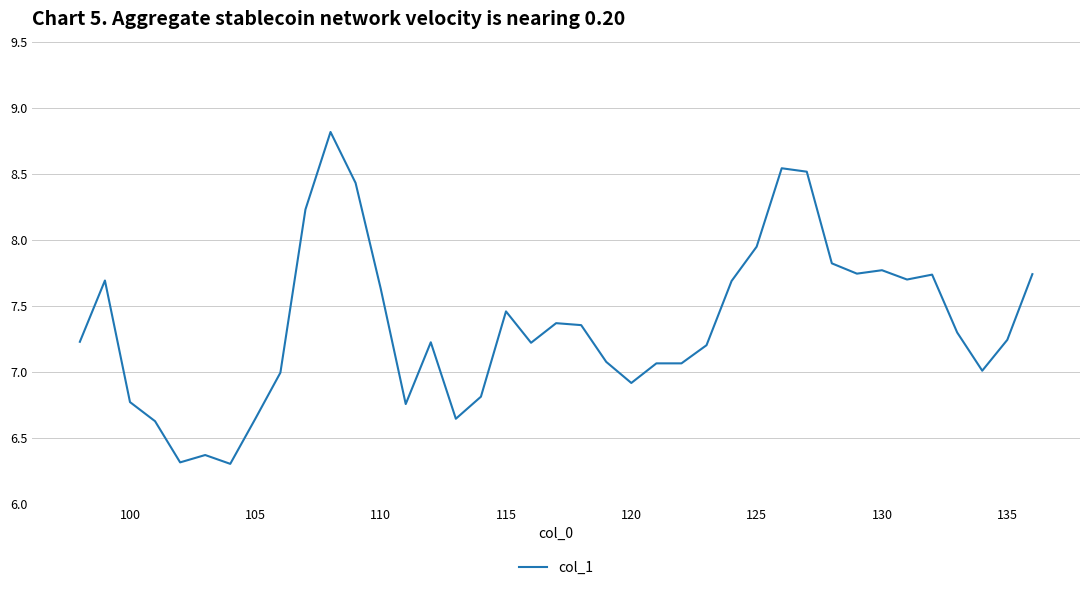

What is the difference between the maximum and minimum values?

2.5